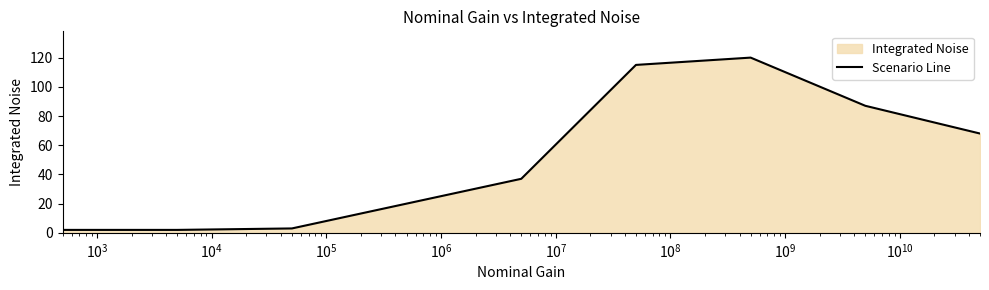

What is the greatest value displayed?

120